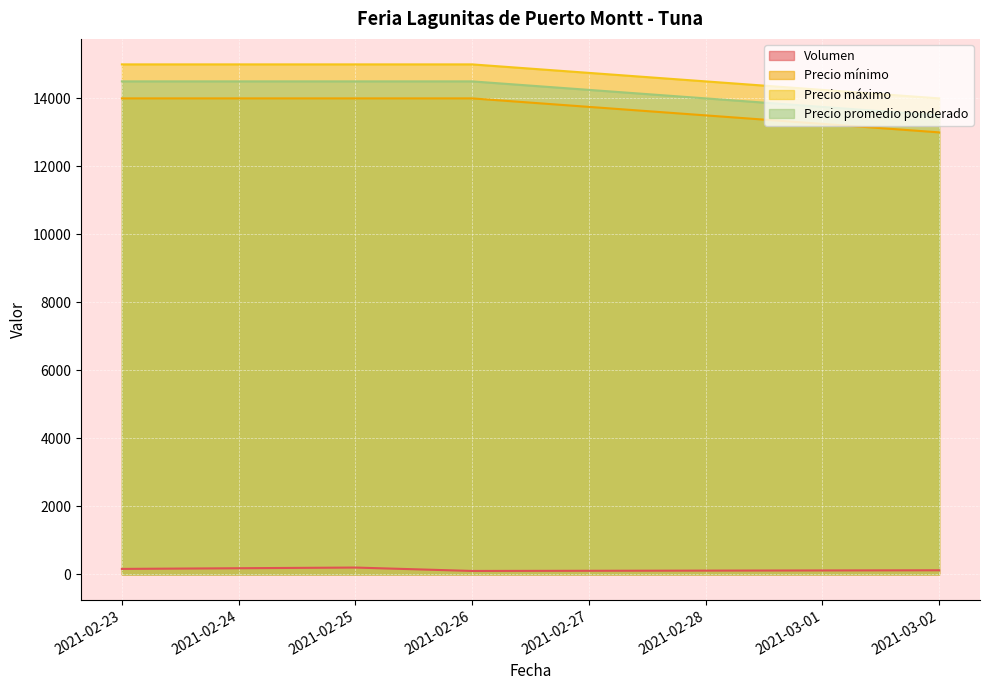

How many data points in Precio máximo are less than 15000?

1